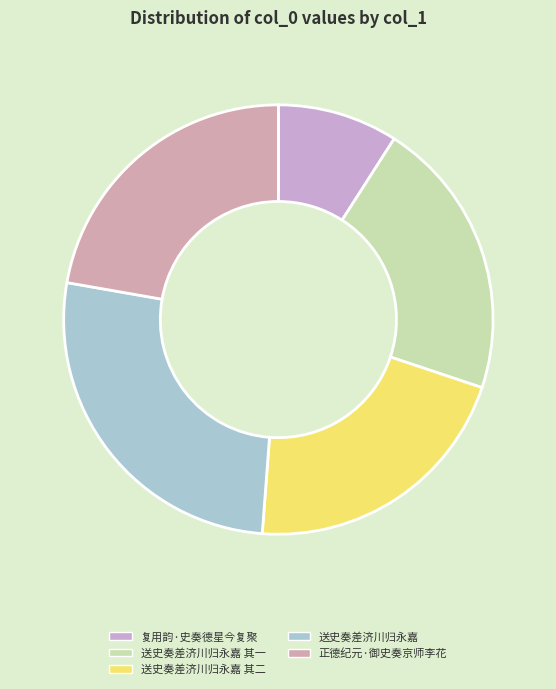

To the nearest percent, what is the difference between the 复用韵·史奏德星今复聚 and 送史奏差济川归永嘉 其二 slice percentages?

12%